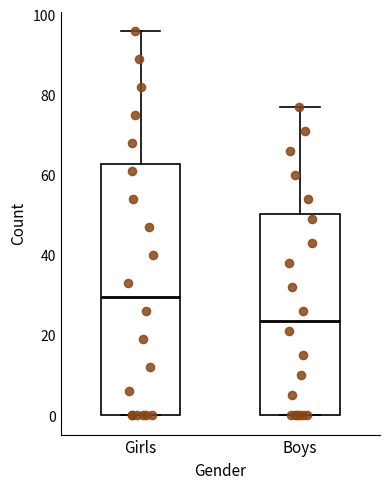

Which box has the lowest median line?

Boys